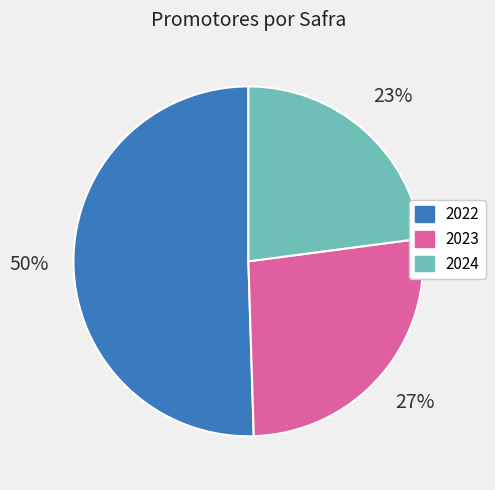

What is the majority slice?

2022